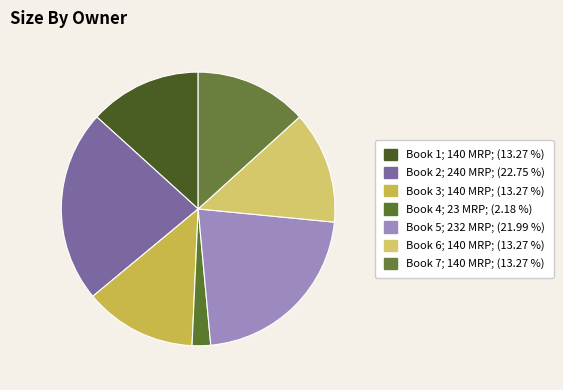

Rank the categories by value from lowest to highest.

Book 4, Book 1, Book 3, Book 6, Book 7, Book 5, Book 2